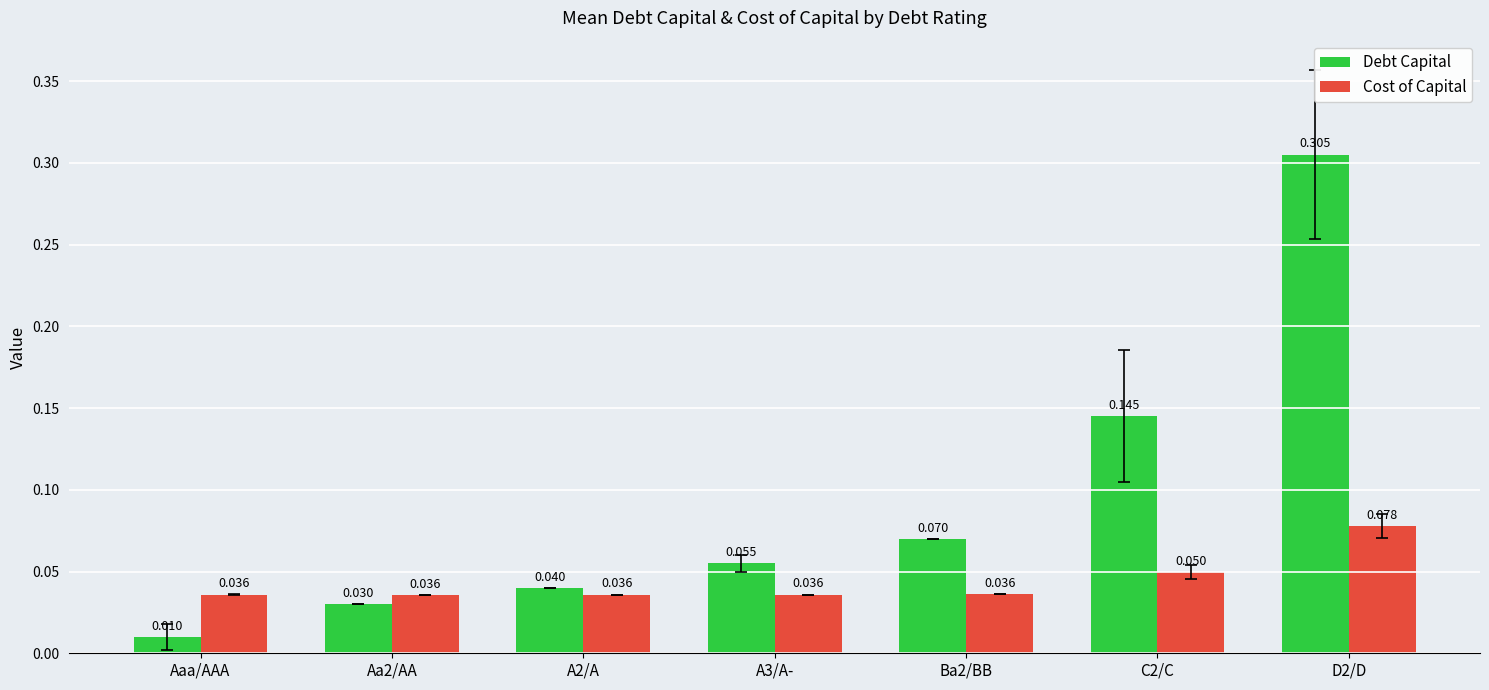

At which label is Debt Capital closest to 0?

Aaa/AAA